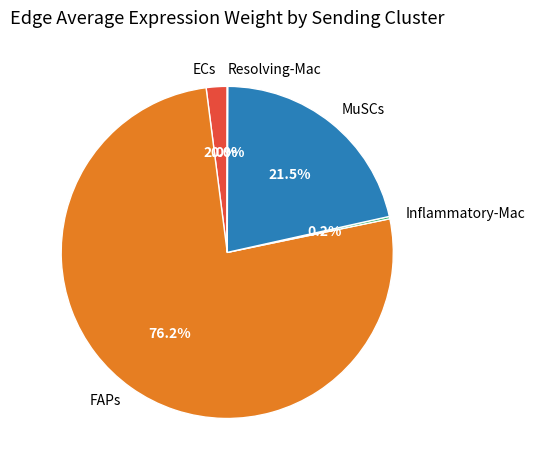

Which category has the biggest portion of the pie?

FAPs